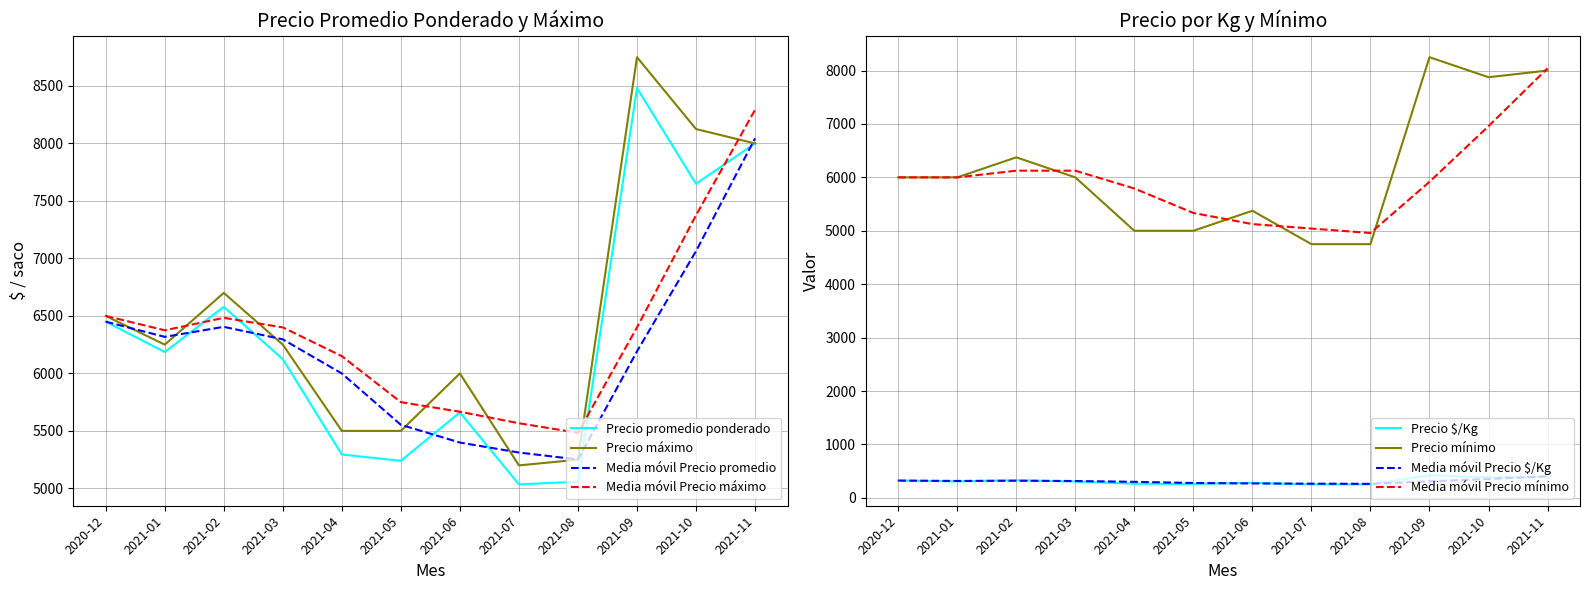

Is it true that Precio por Kg equals 253 at 2021-08?

True